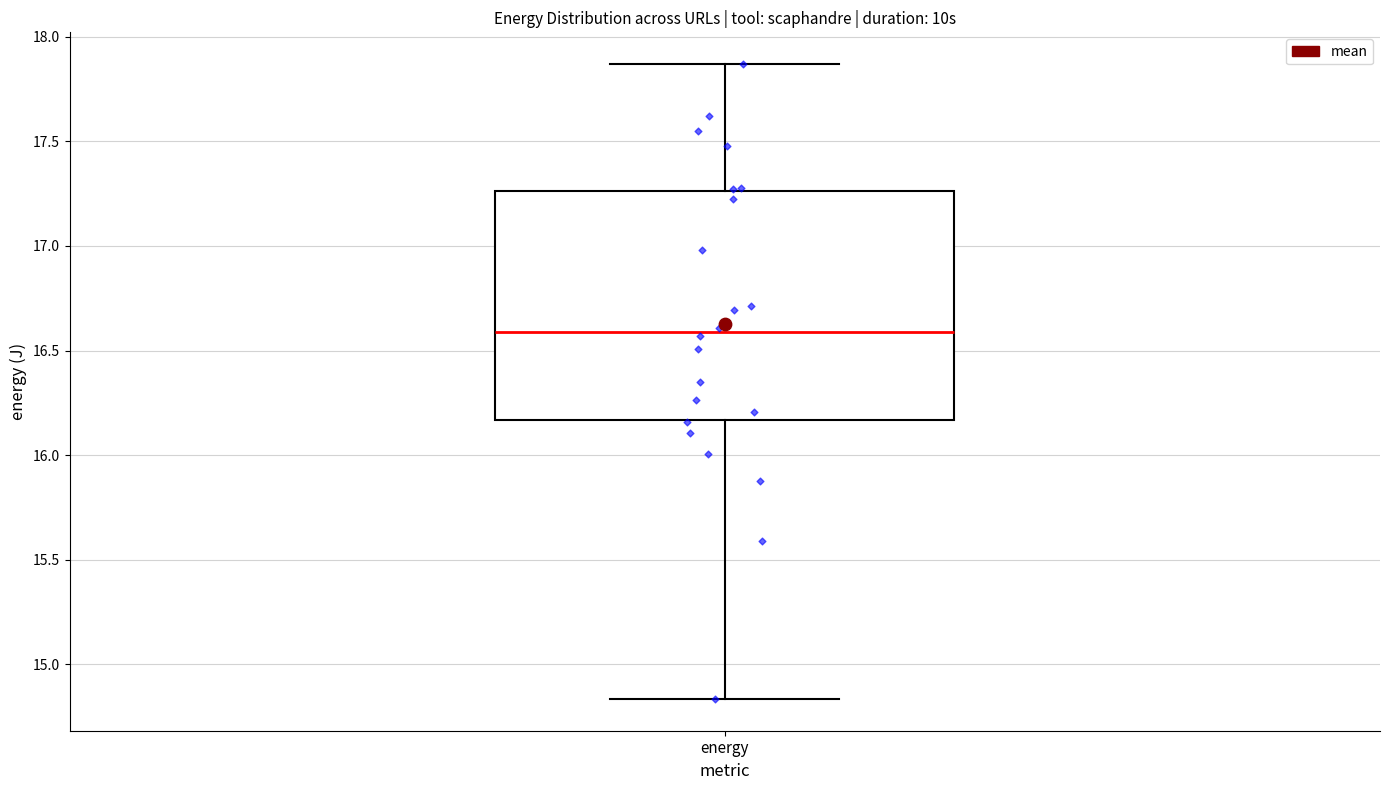

Transcribe this box plot: give where the median line is, the range the box spans, and where the two whiskers end, as read against the y-axis. The values are not printed on the chart, so give them approximately, as read against the axis.

median 16.60, box 16.15 to 17.25, whiskers 14.85 to 17.85